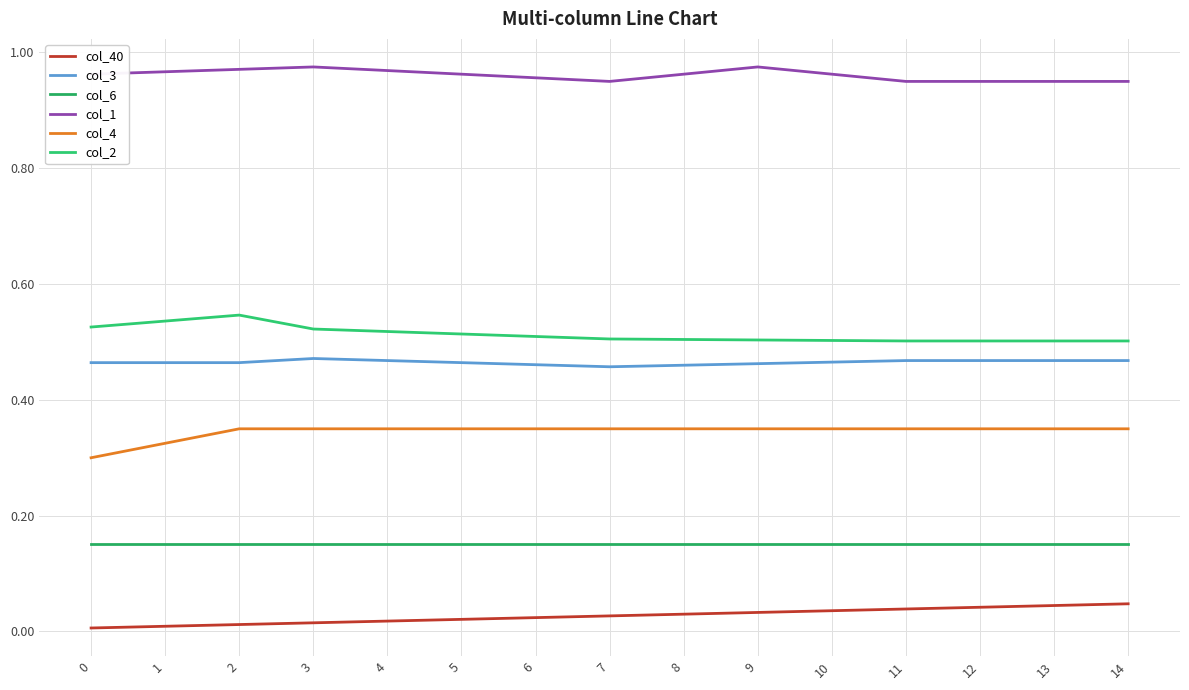

True or false: col_2 and col_6 cross at least once.

False